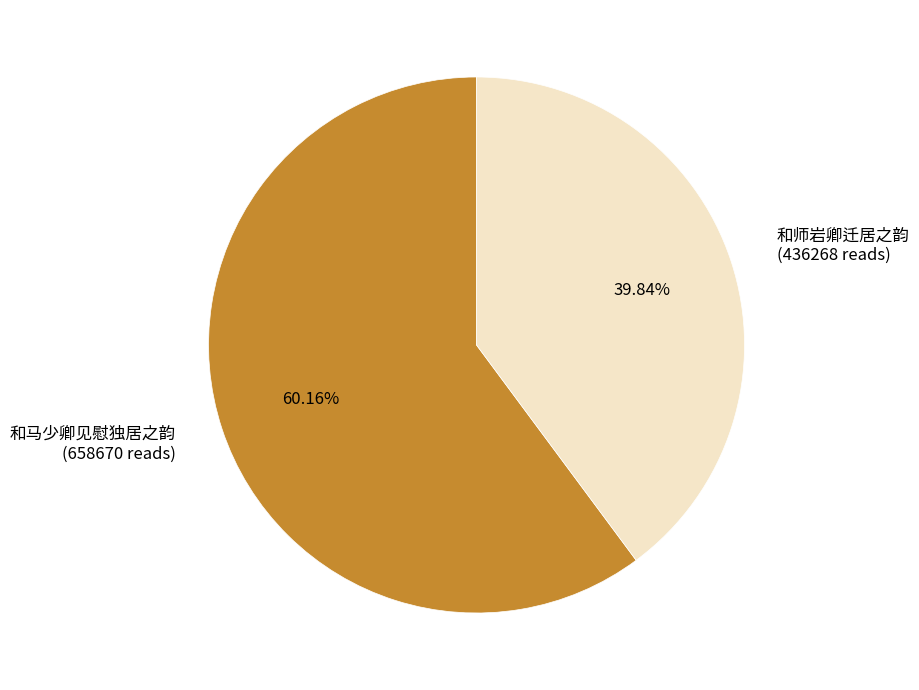

Between 和师岩卿迁居之韵 and 和马少卿见慰独居之韵, which is larger?

和马少卿见慰独居之韵